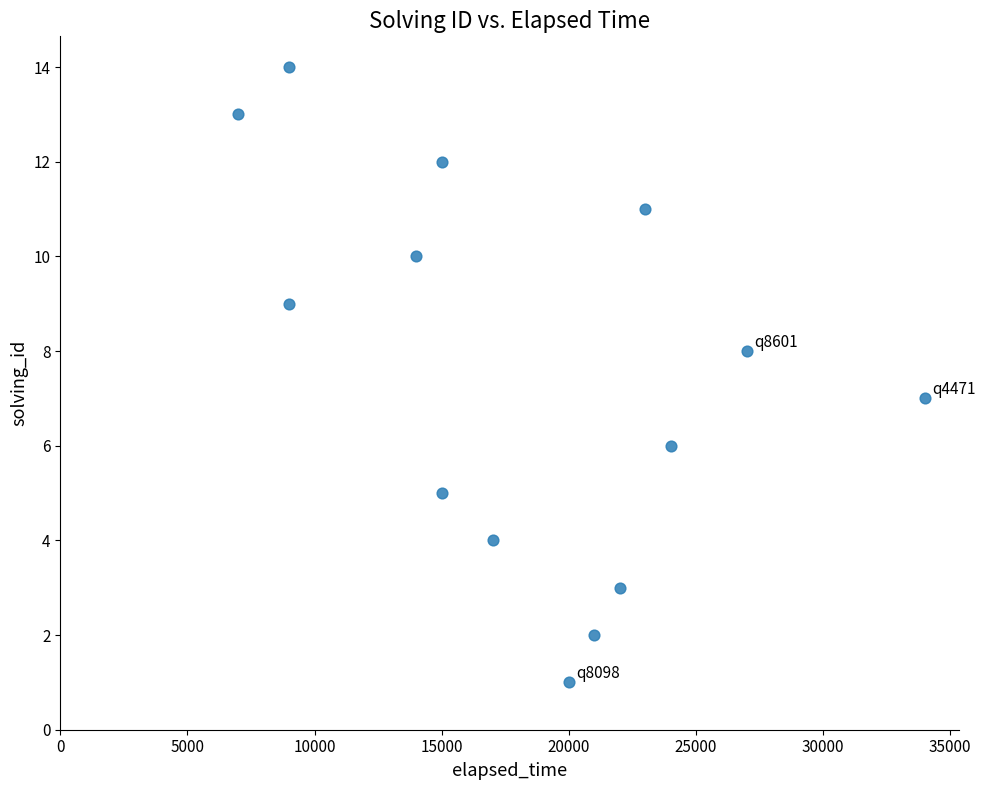

What is the range of X values (max minus min)?

27000